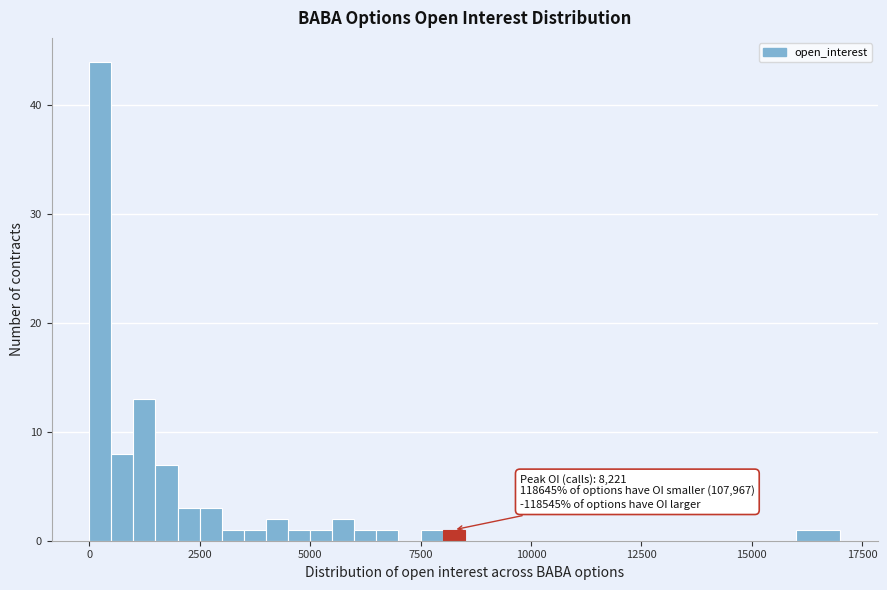

Read against the x-axis, roughly where is the centre of the tallest bar?

500